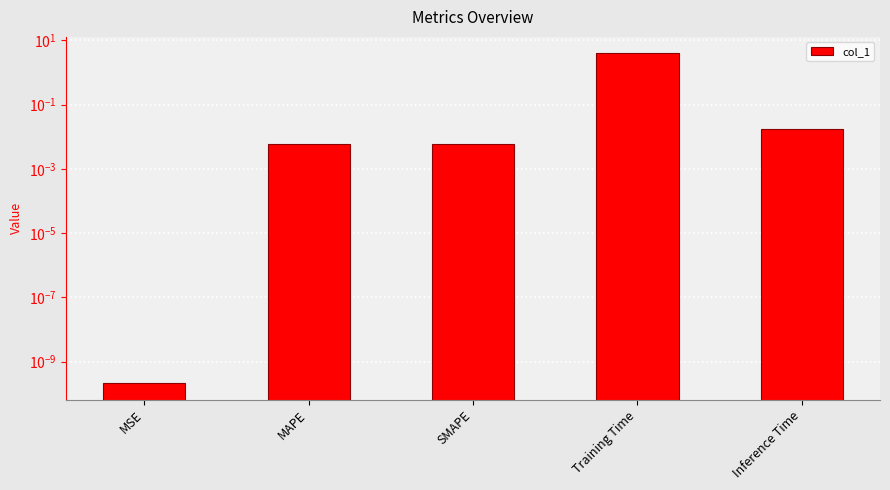

Between Training Time and Inference Time, which is larger?

Training Time